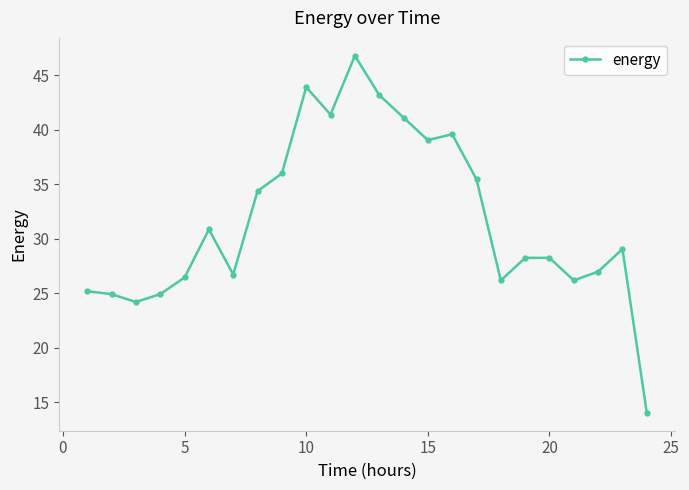

Reading left to right, what are all the values shown in this chart?

25.2	24.9	24.2	24.9	26.5	30.9	26.7	34.4	36.0	43.9	41.4	46.8	43.2	41.1	39.1	39.6	35.5	26.2	28.3	28.3	26.2	27.0	29.1	14.0